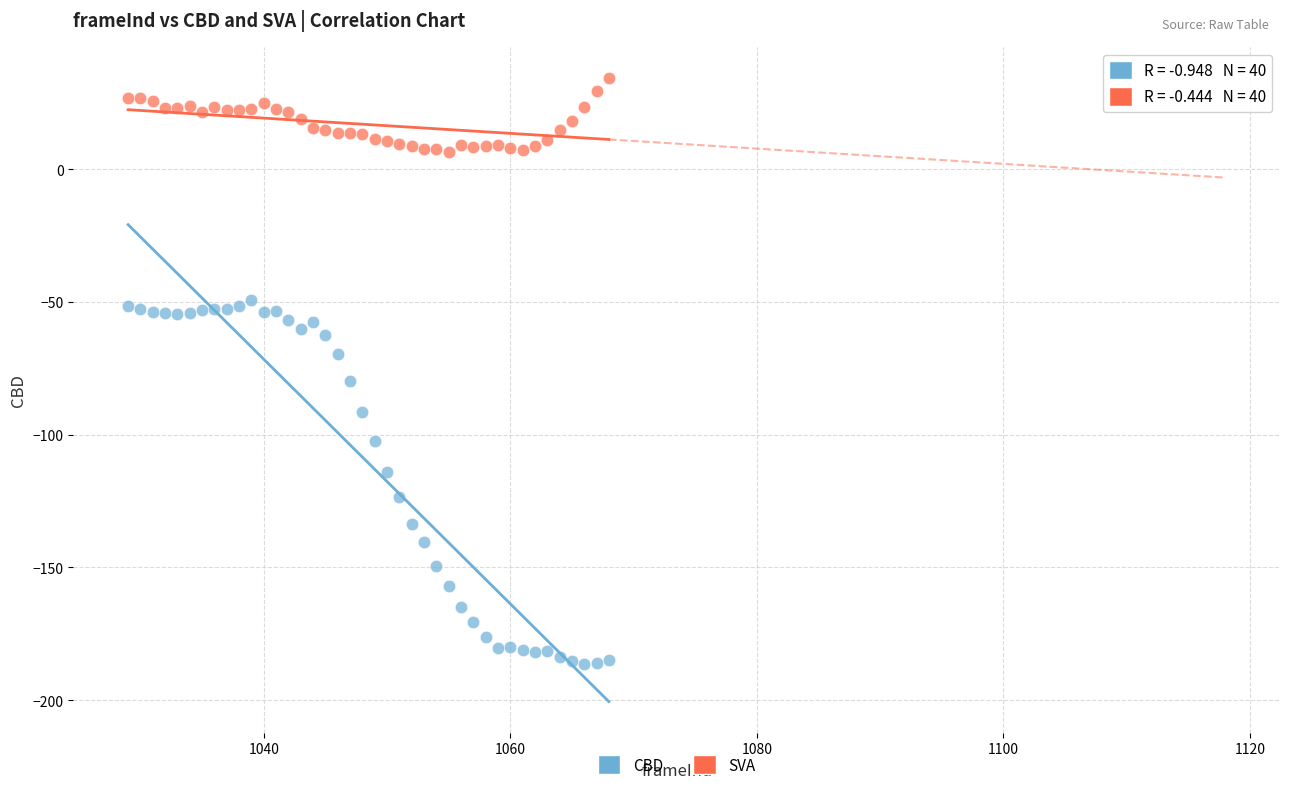

Across all data points, what is the range of Y values (max minus min)?

220.8